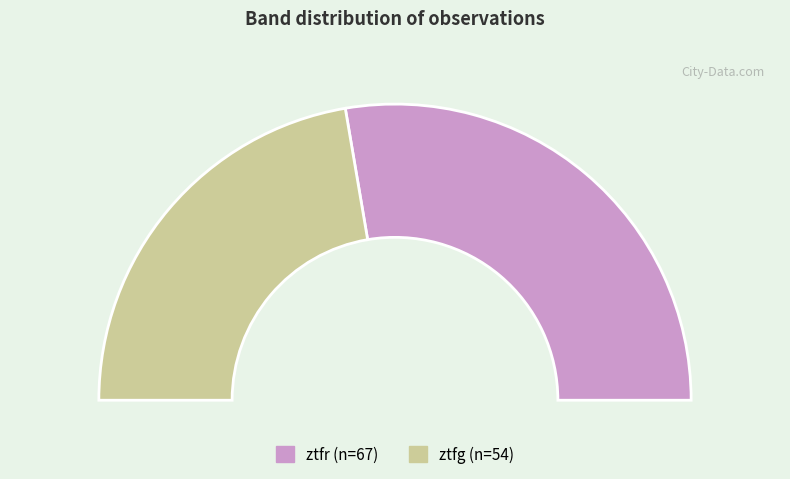

To the nearest percent, what is the difference between the largest and smallest slice percentages?

11%